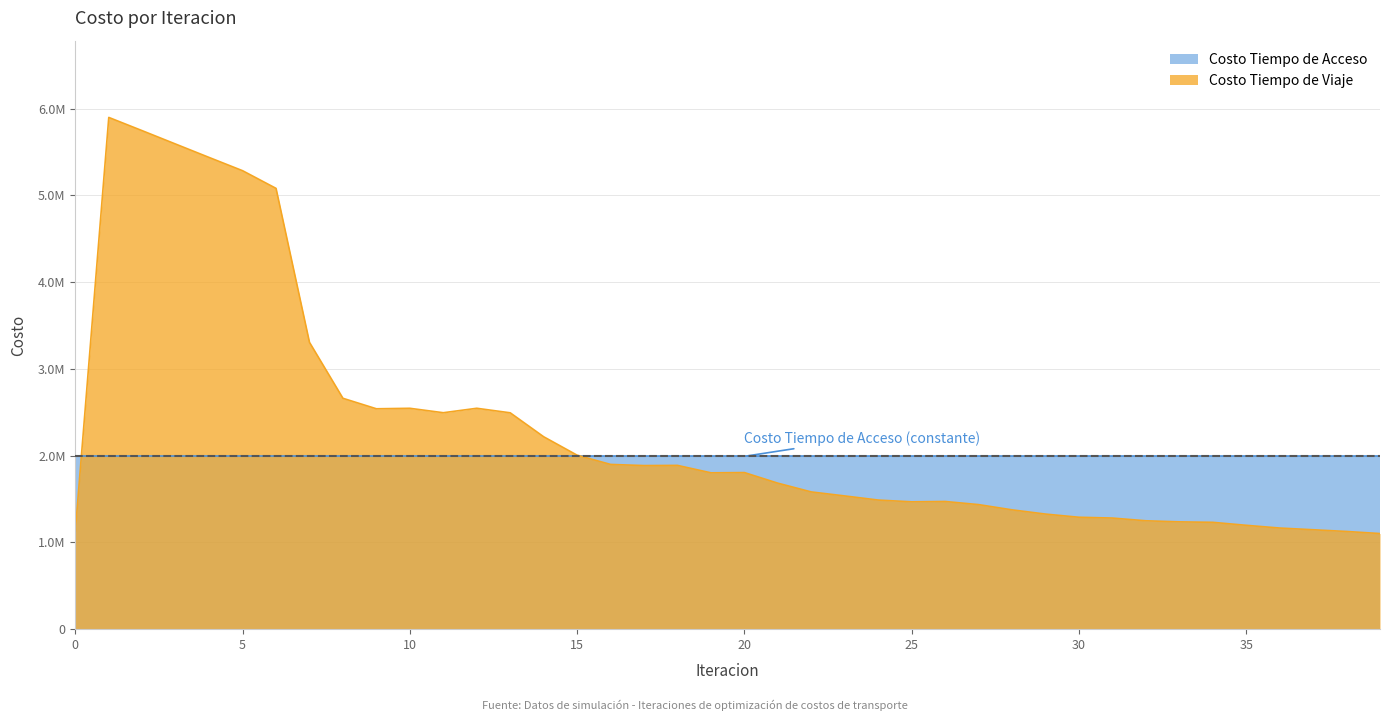

How many interior local peaks (higher than both neighbors) does the data have?

6